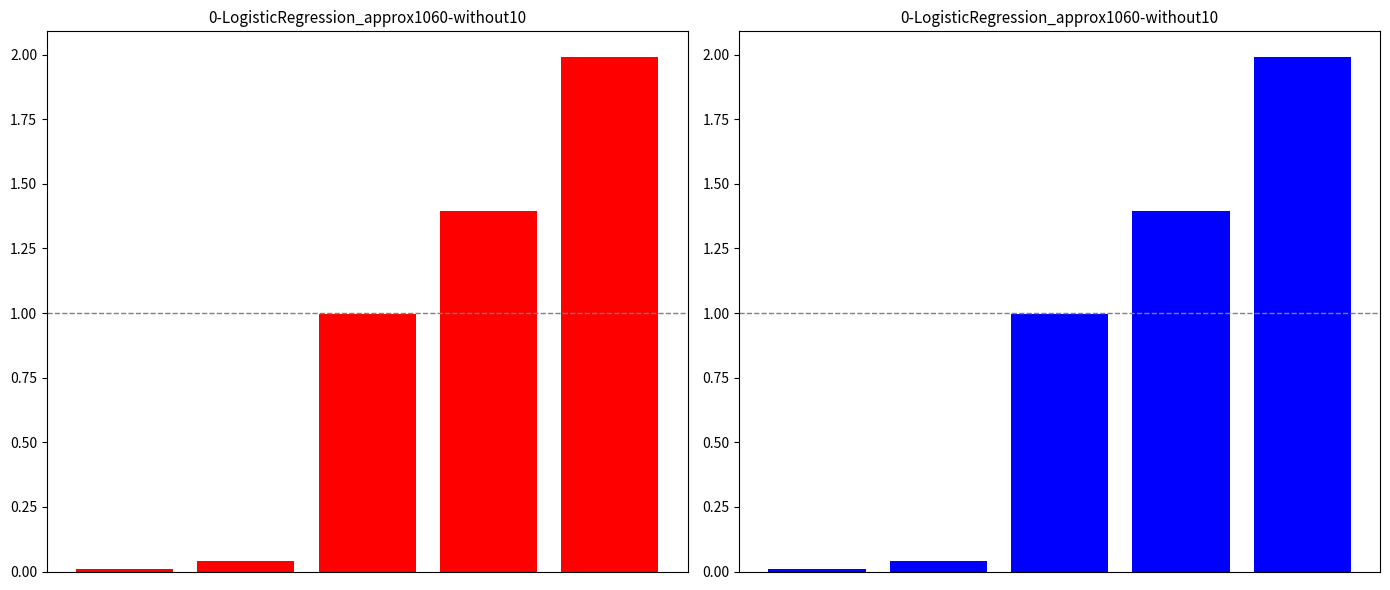

List the labels in order of value, smallest first.

0, 1, 2, 3, 4